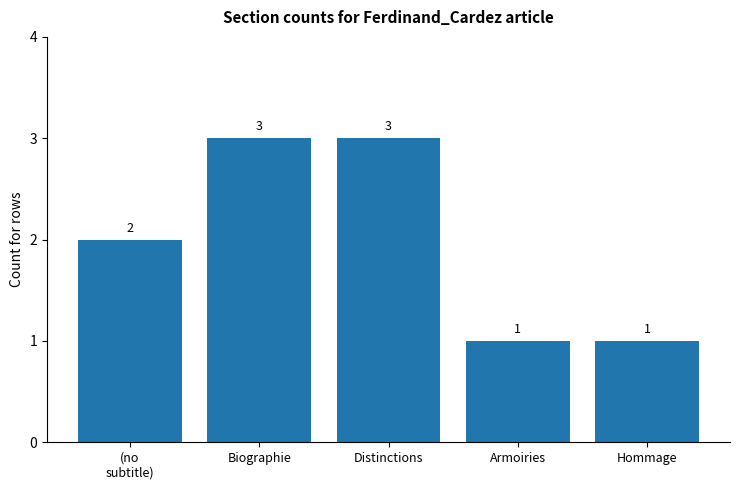

At which label is the value closest to 2?

(no
subtitle)